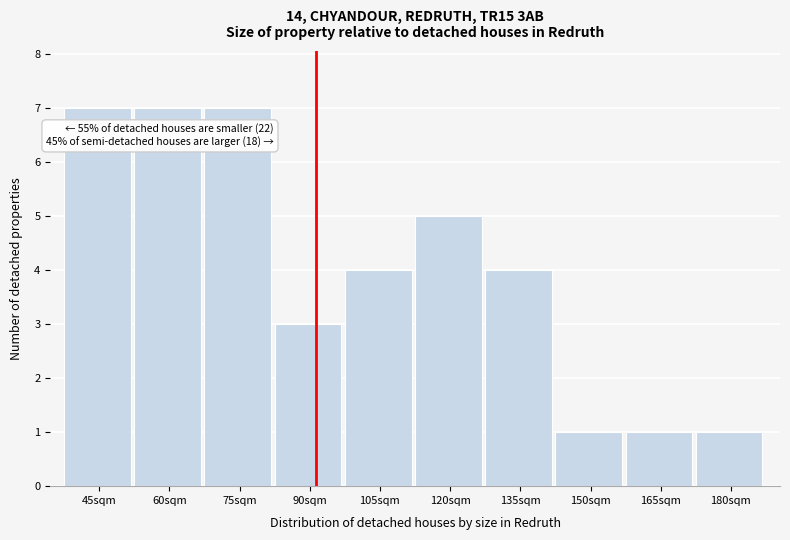

Reading right to left, extract all data points from this chart.

1	1	1	4	5	4	3	7	7	7